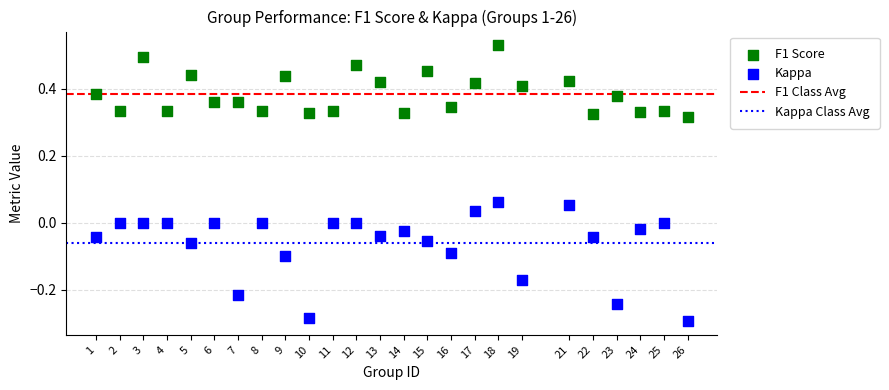

Across all data points, what is the range of Y values (max minus min)?

0.8